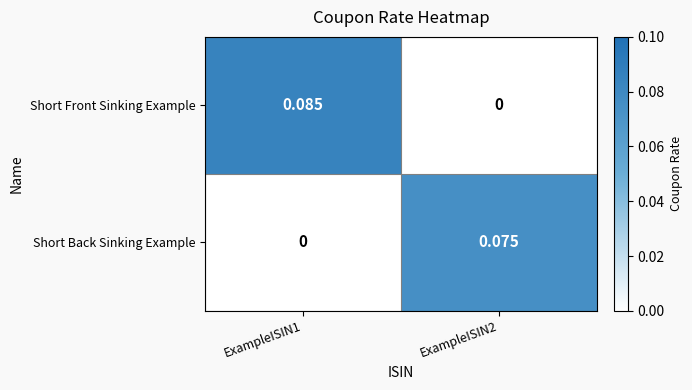

Which series has the largest range (max minus min)?

Short Front Sinking Example